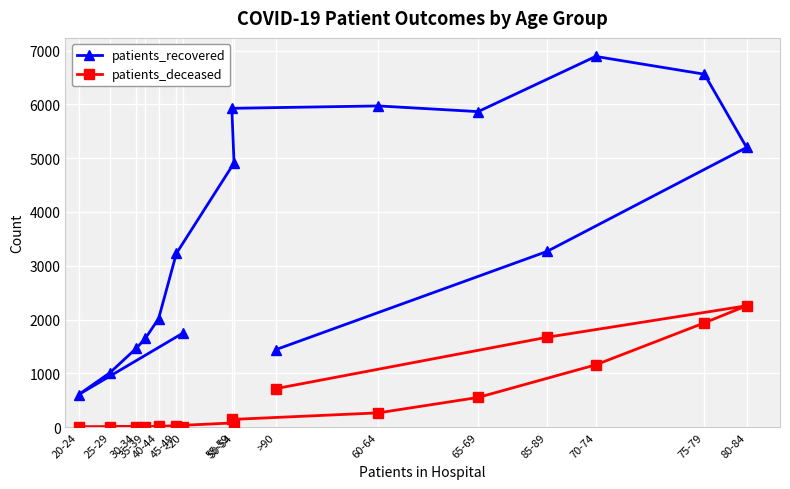

Between 50-54 and 80-84, which series saw the biggest shift?

patients_deceased